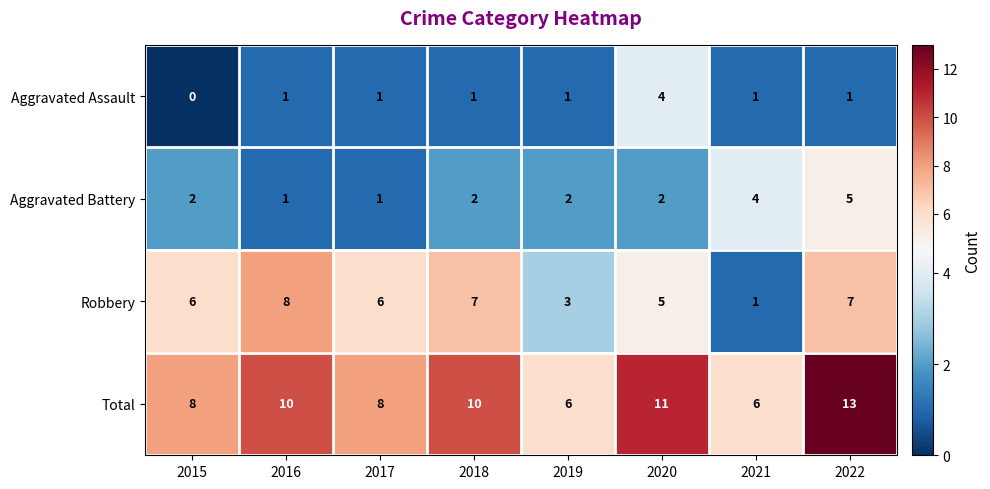

What is the sum of all Total values?

72